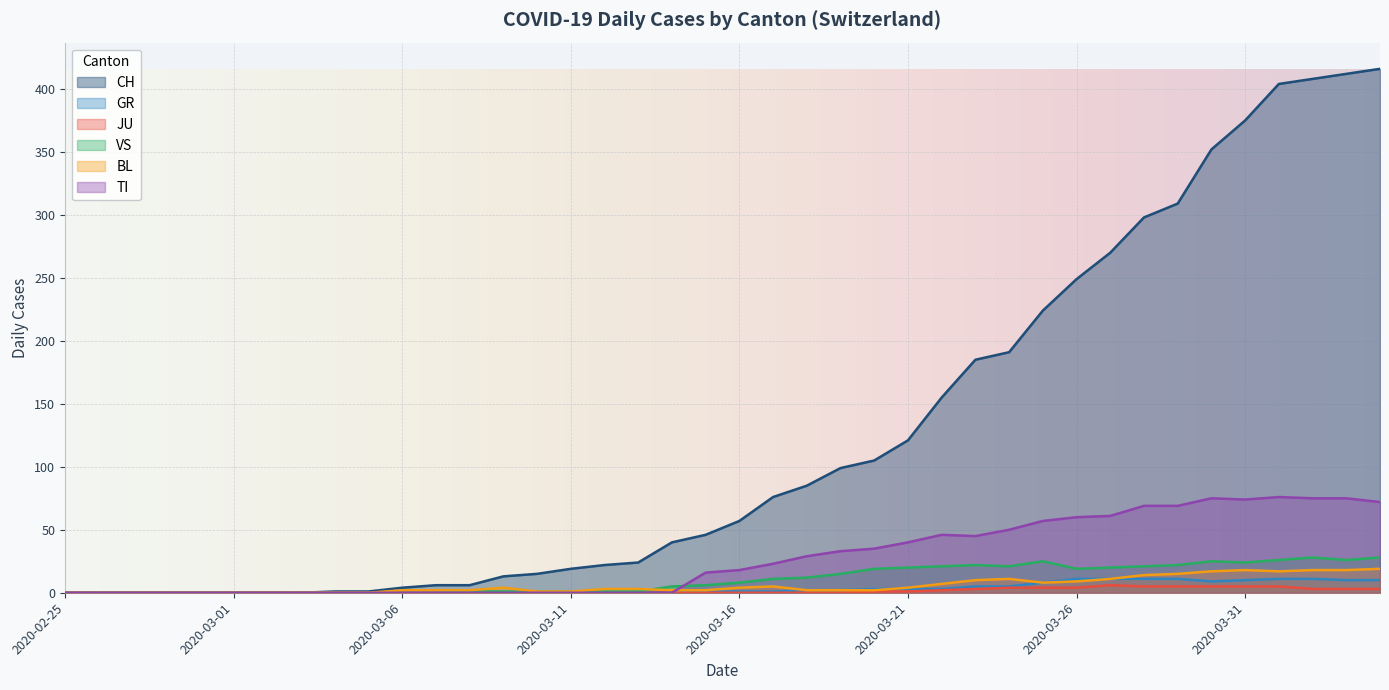

What is the total value across all series at 2020-04-02?

543